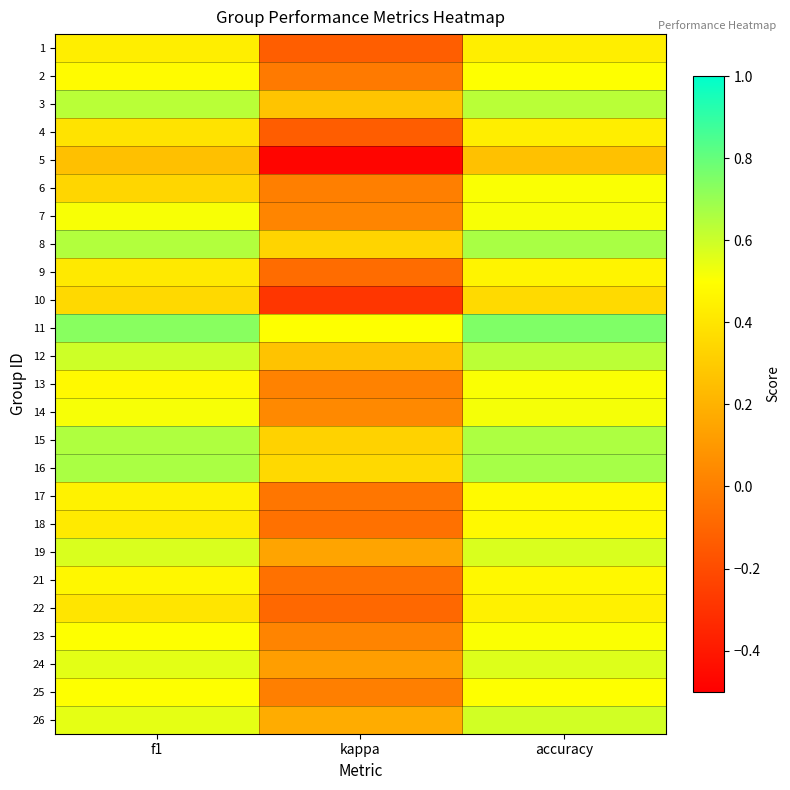

Rank the series at f1 from lowest to highest value.

5, 6, 10, 4, 22, 9, 18, 1, 17, 21, 13, 2, 23, 25, 7, 14, 26, 24, 19, 12, 3, 8, 15, 16, 11